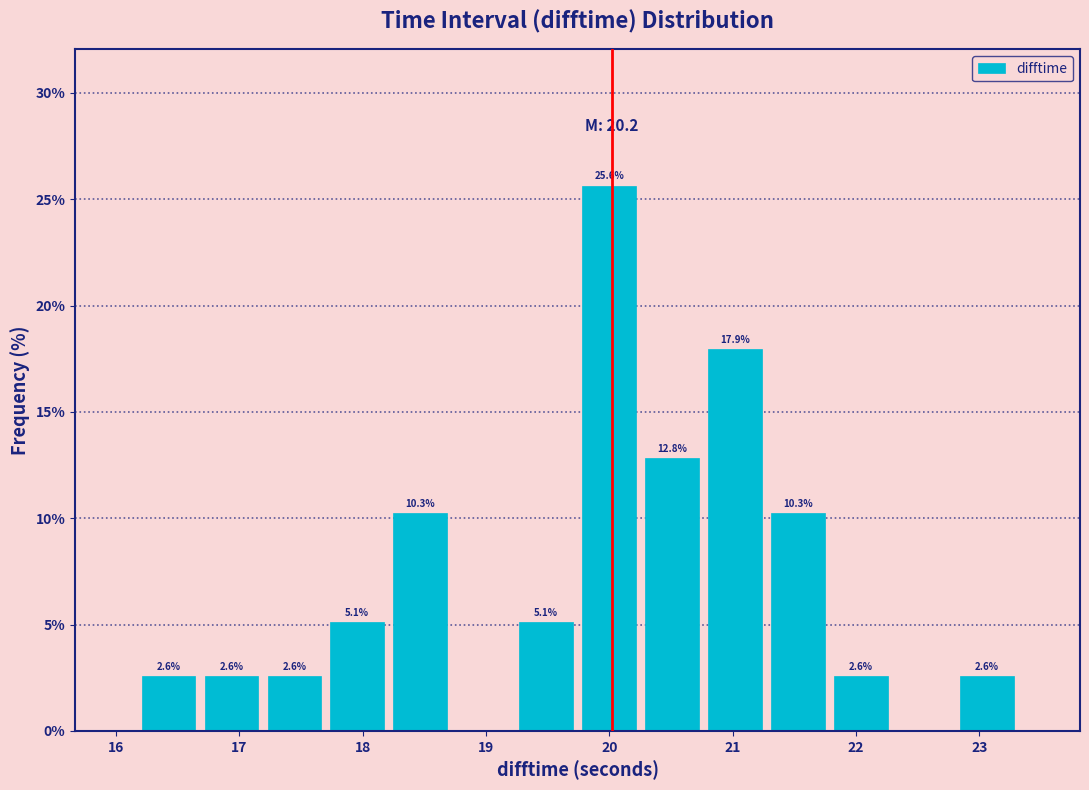

Which range on the x-axis has the tallest bar?

19.7 to 20.3